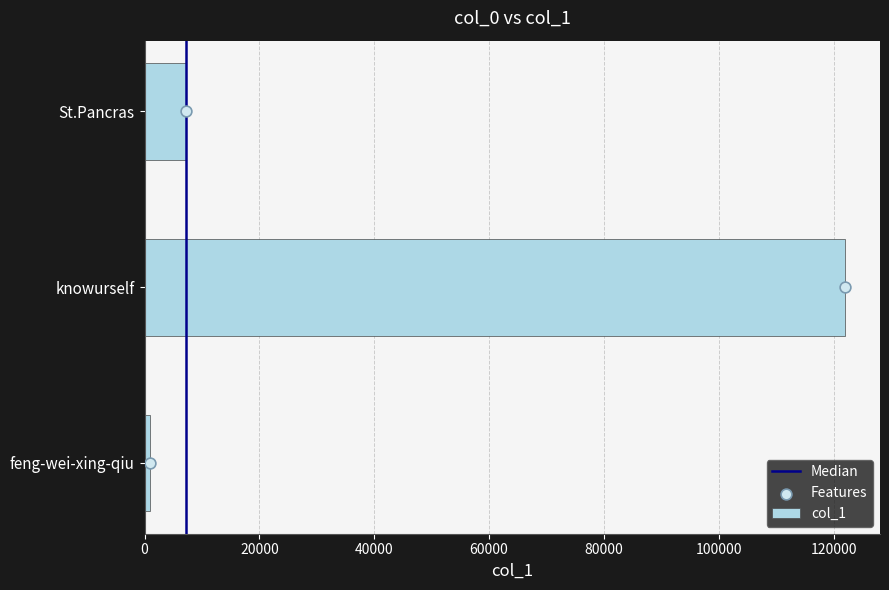

What is the change in value from feng-wei-xing-qiu to knowurself?

+121123